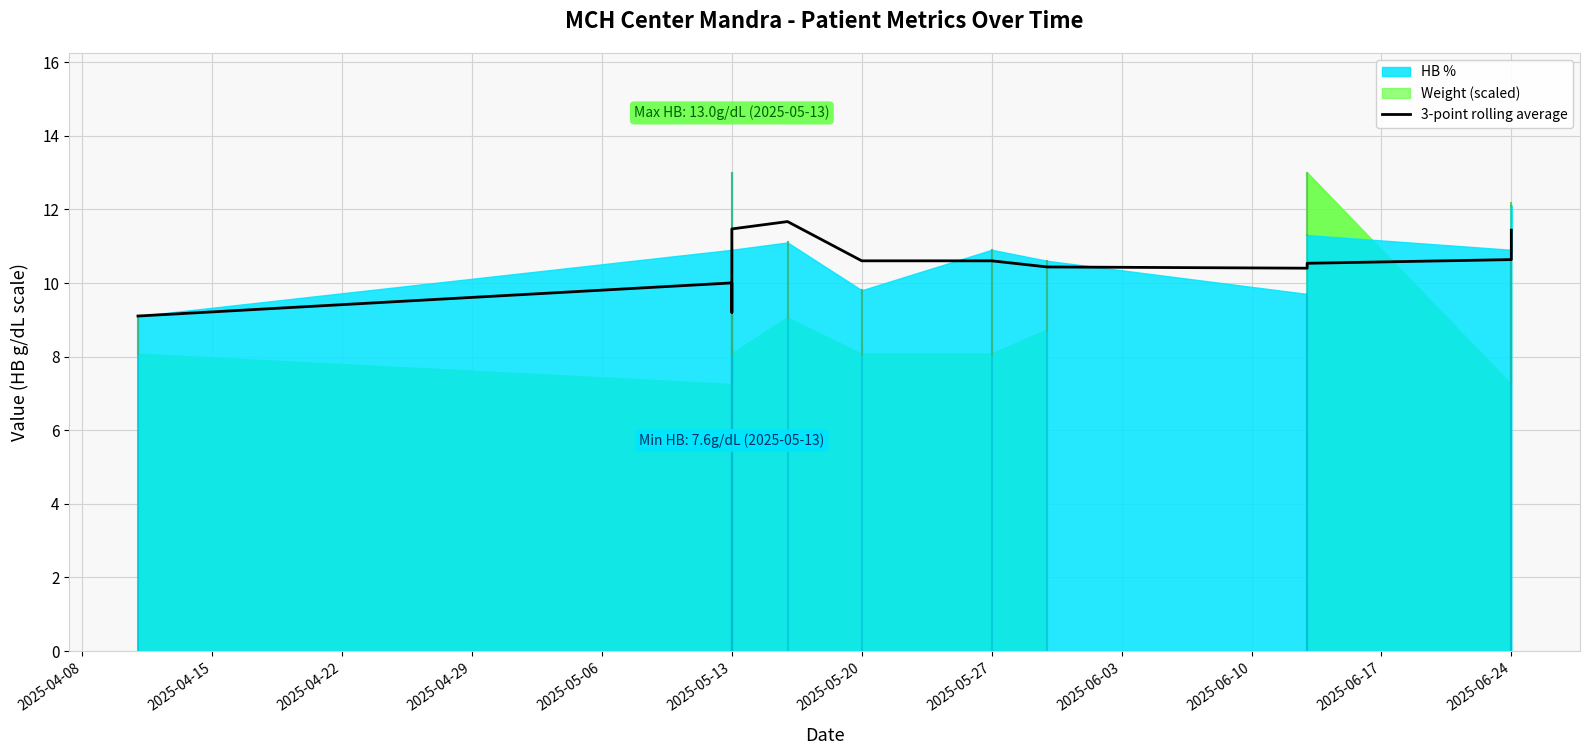

What is the label of the 12th point from the left?

2025-06-24